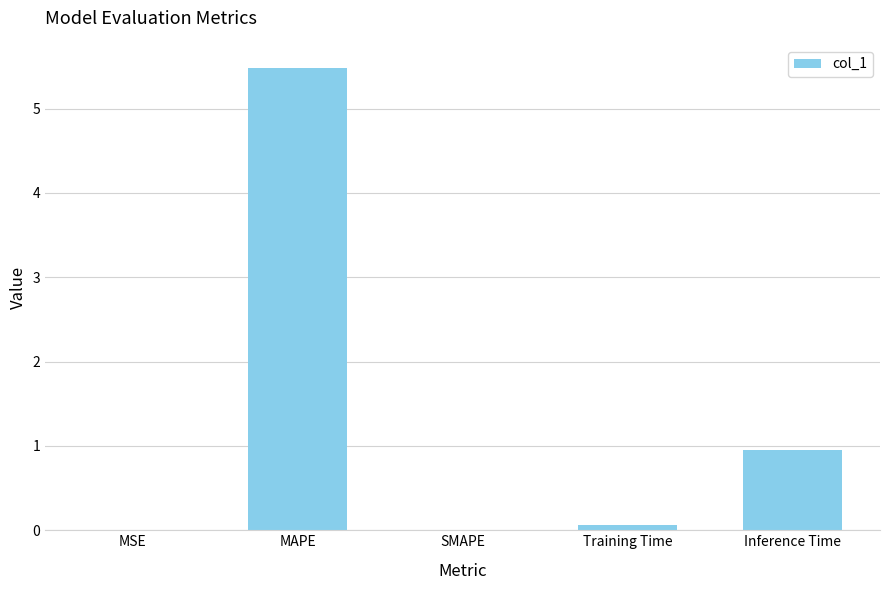

Where is the data nearest to the value 2?

Inference Time